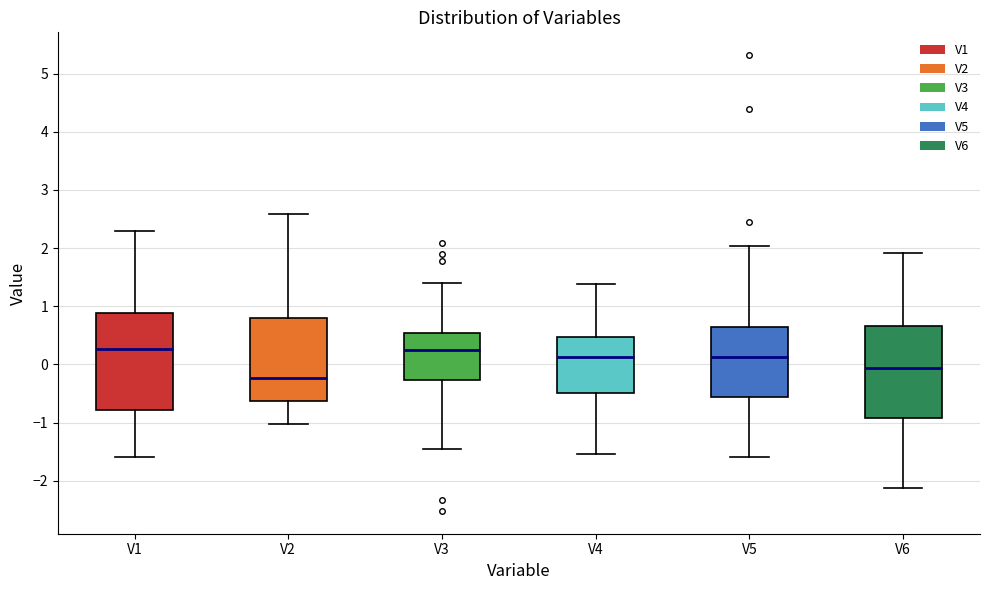

Which box's median line is the lowest?

V2